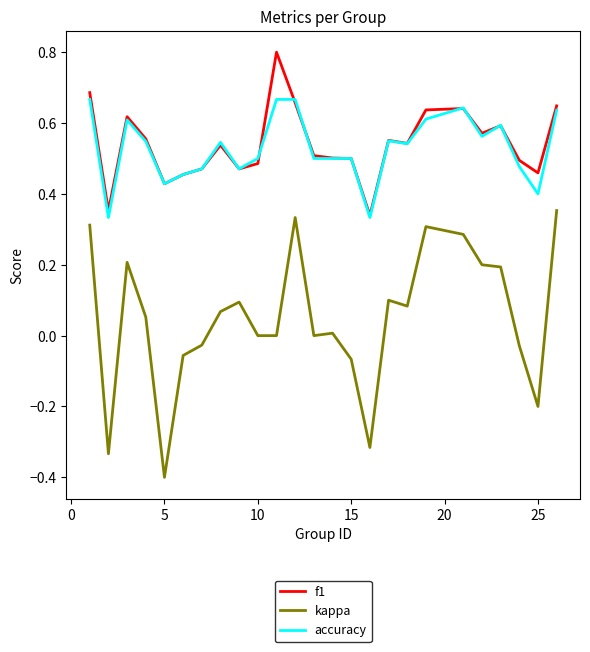

Which series has the largest range (max minus min)?

kappa